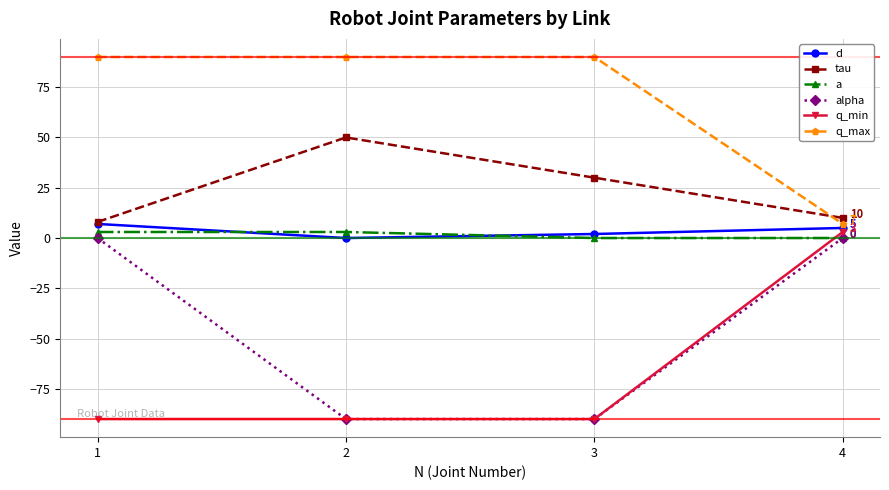

What is the sum of all tau values?

98